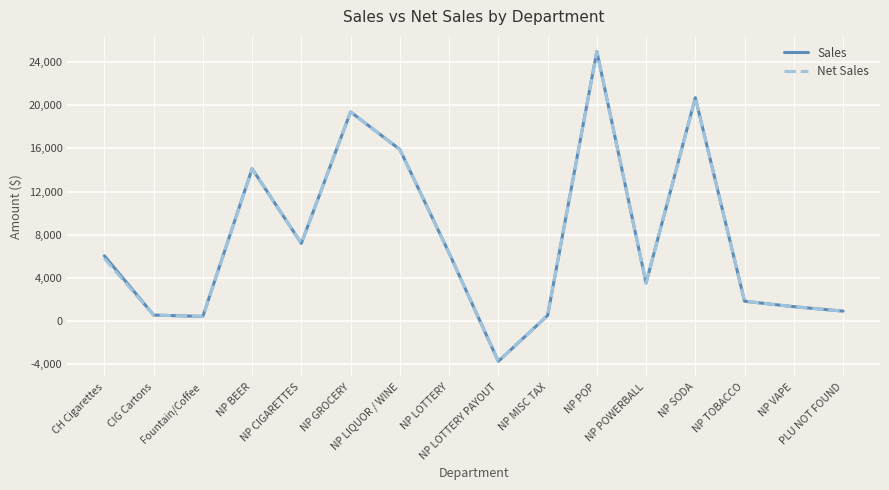

Which series changed the most between CIG Cartons and NP SODA?

Sales